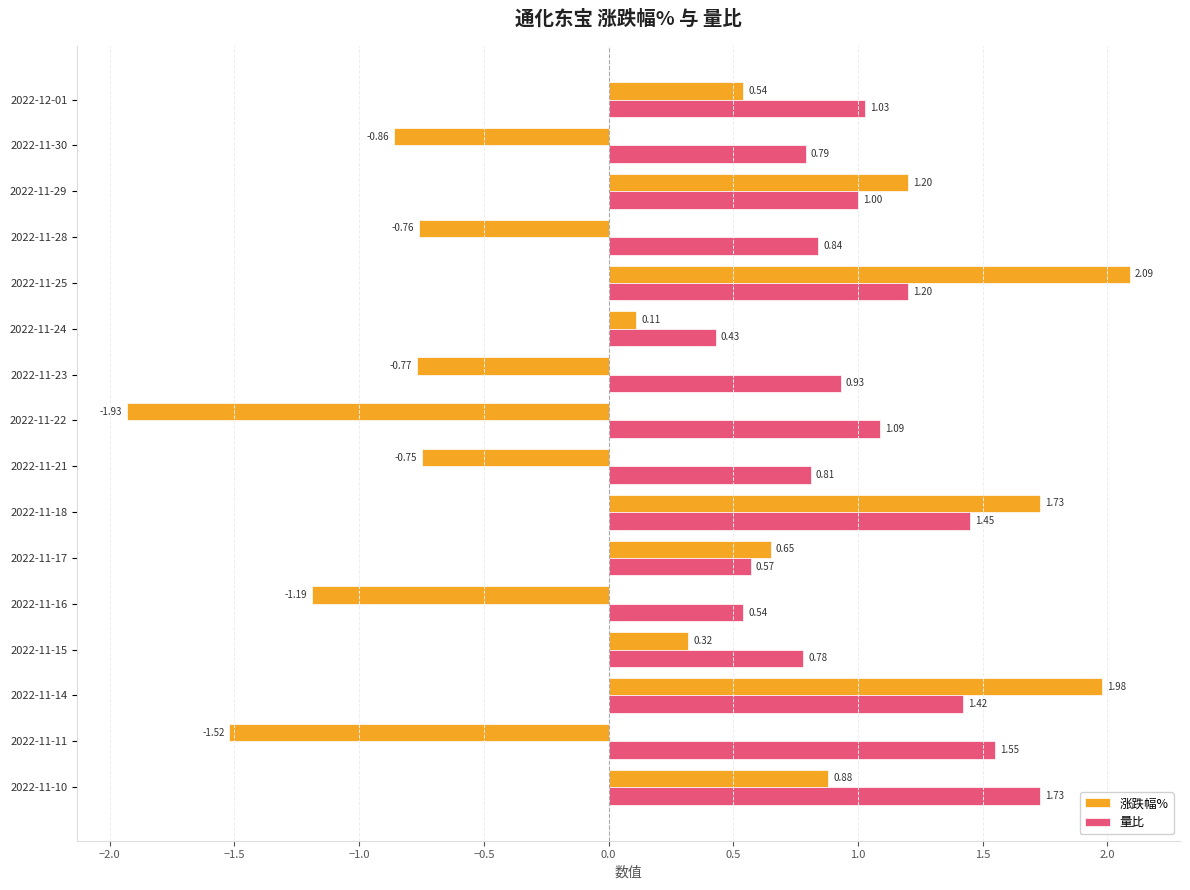

Which series changed the most between 2022-11-24 and 2022-11-17?

涨跌幅%